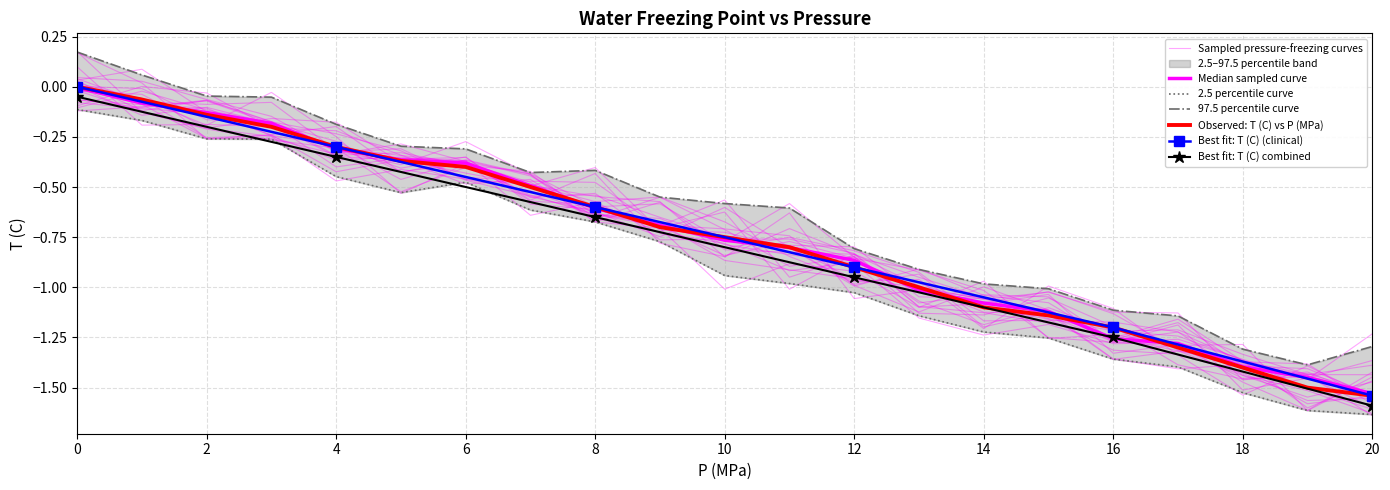

Is it true that the value at 11 is -0.8?

True